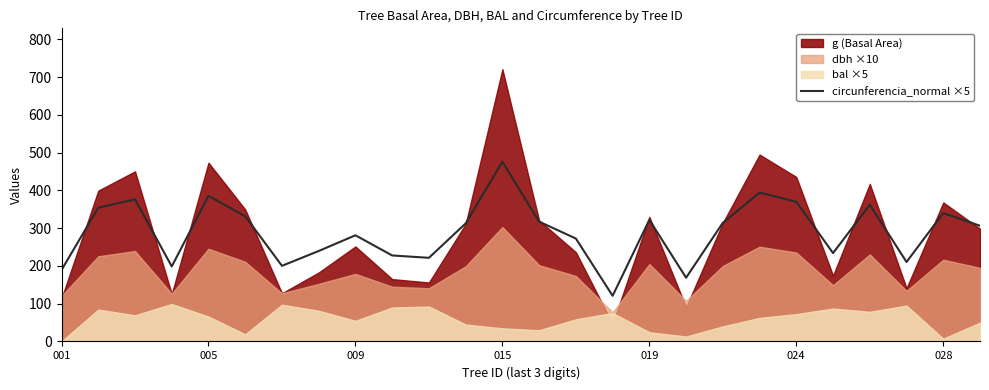

What is the difference between the maximum and minimum values?

355.0